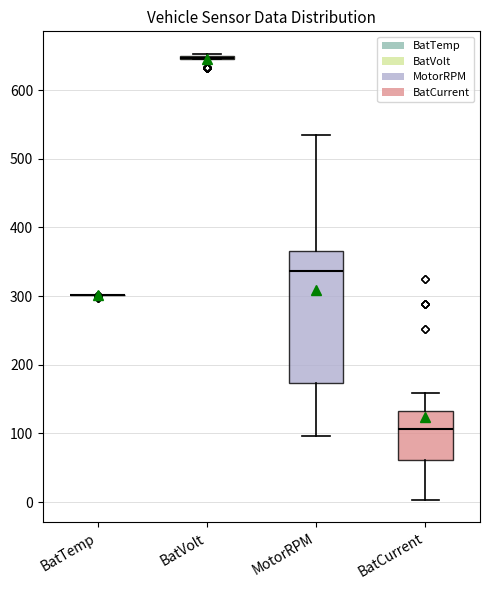

Comparing the boxes themselves (not the whiskers), which one is the tallest?

MotorRPM